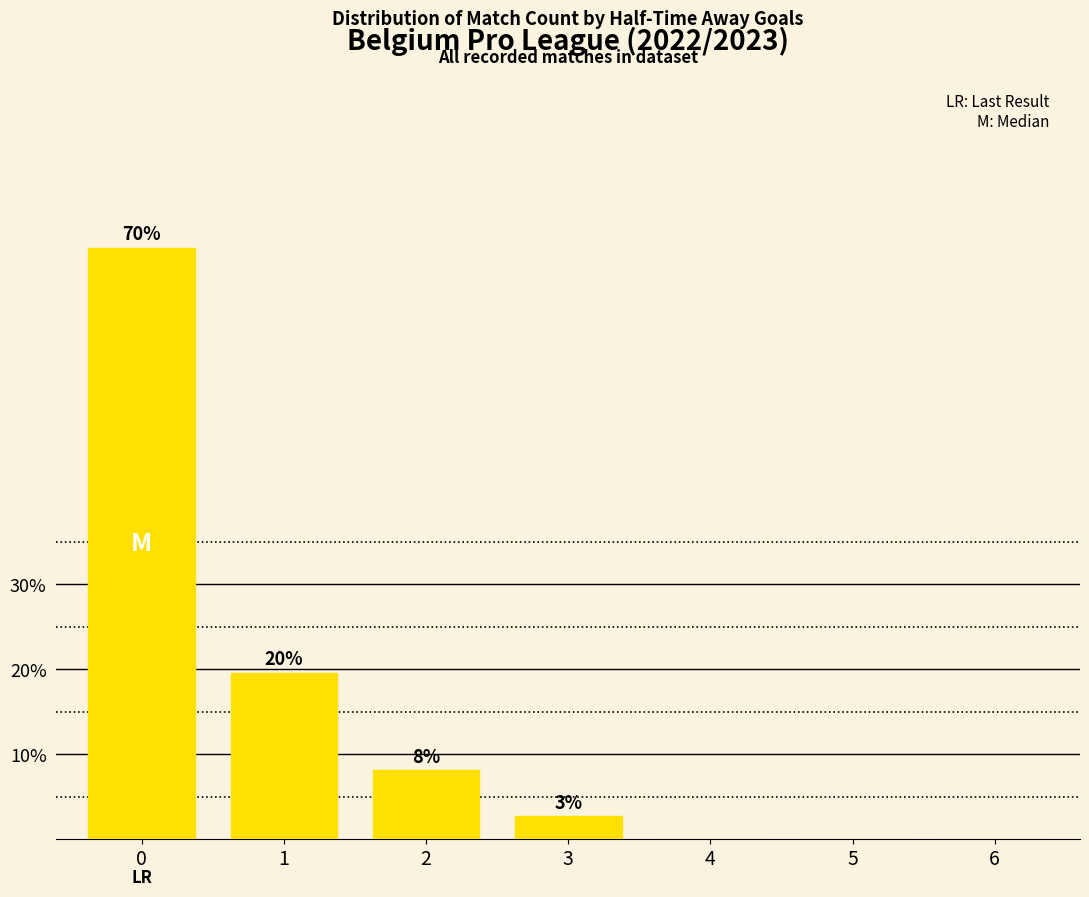

What is the change in value from 2 to 4?

-8.1